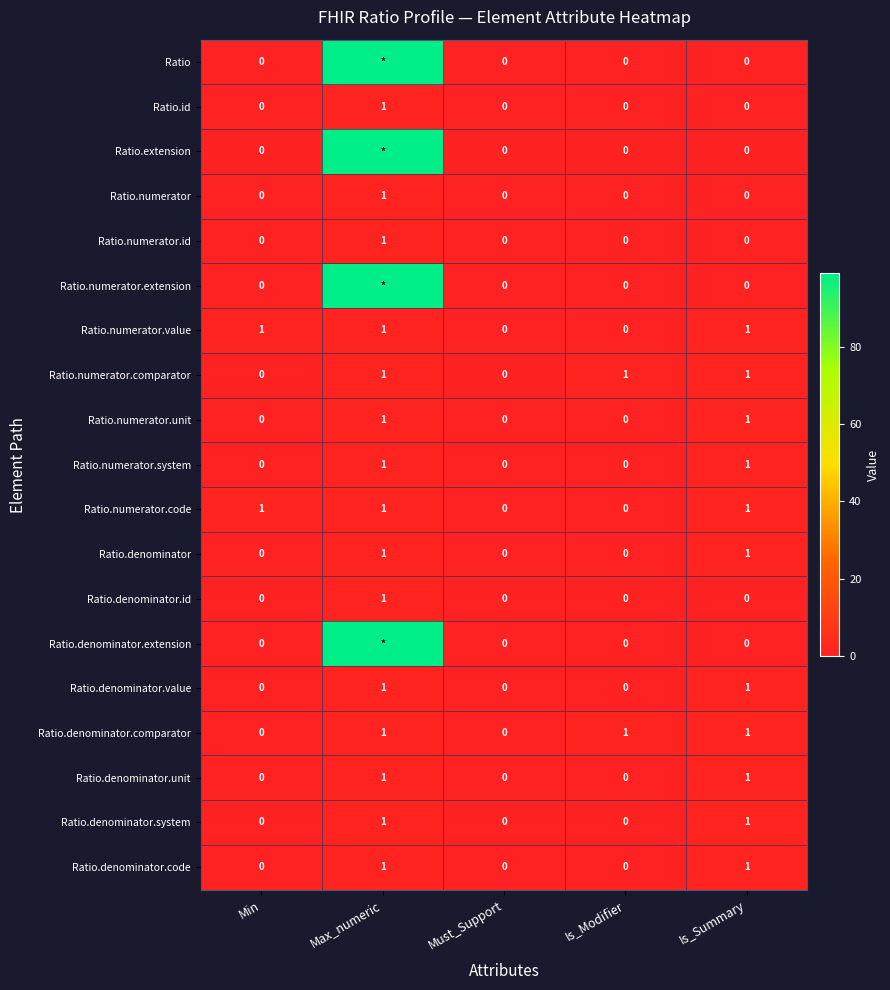

Count the Ratio.denominator.code values in the range 0 to 1.

5